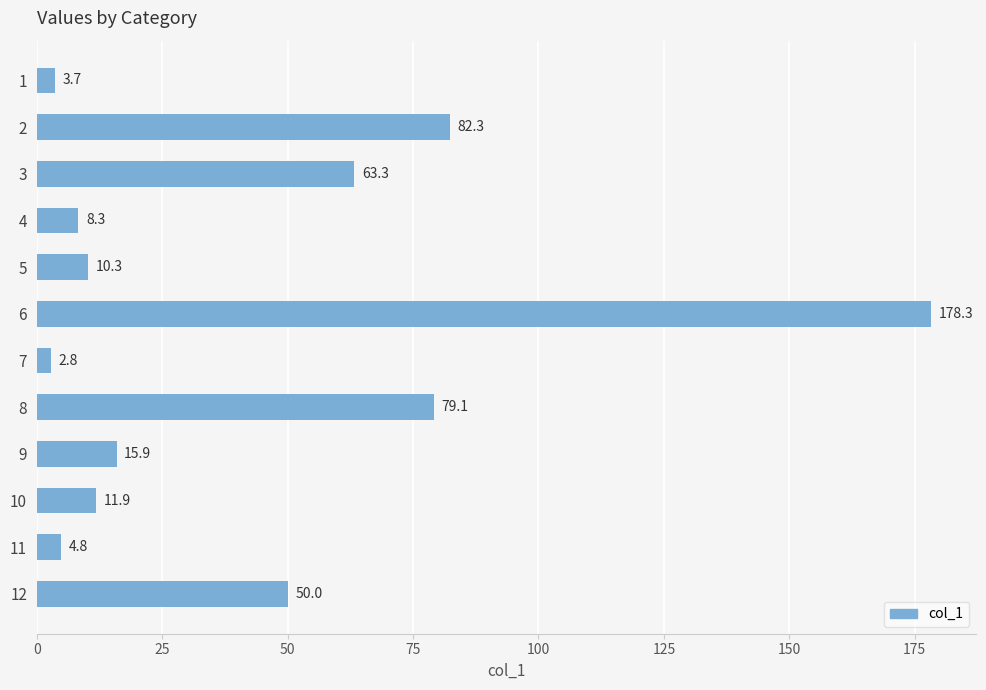

What is the approximate value at 8?

79.1